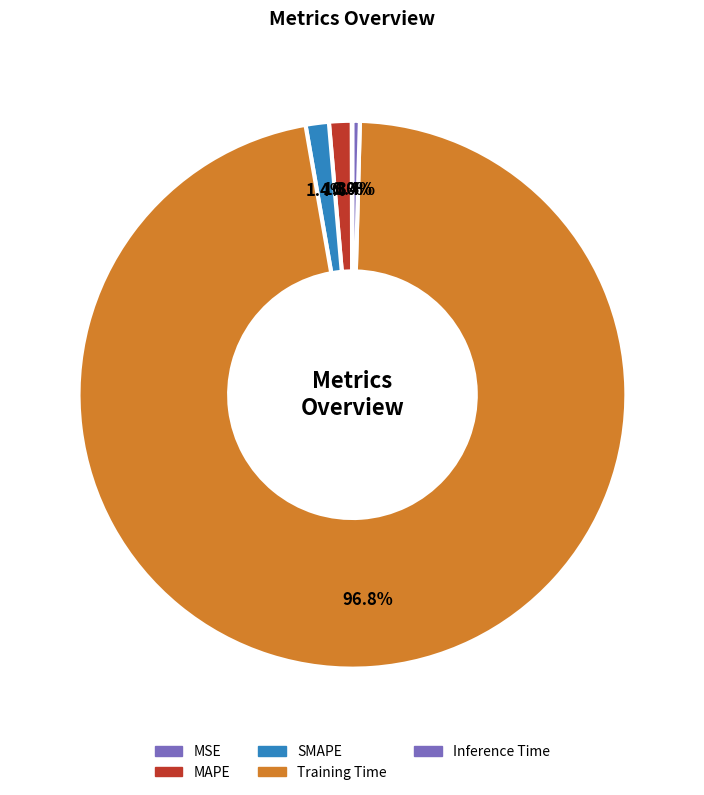

True or false: MAPE accounts for 1% of the total.

True